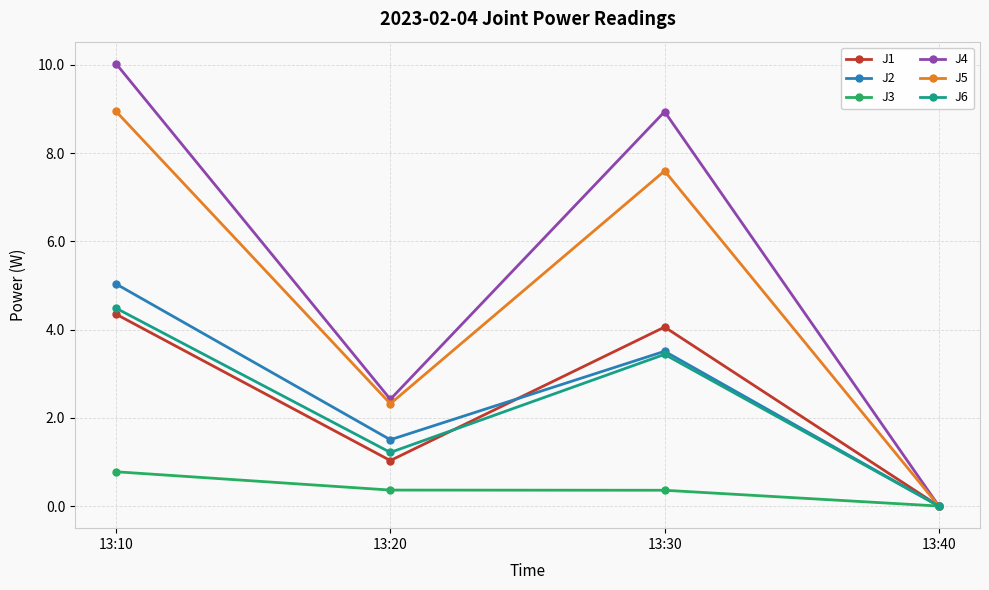

How many categories are shown in the chart?

4